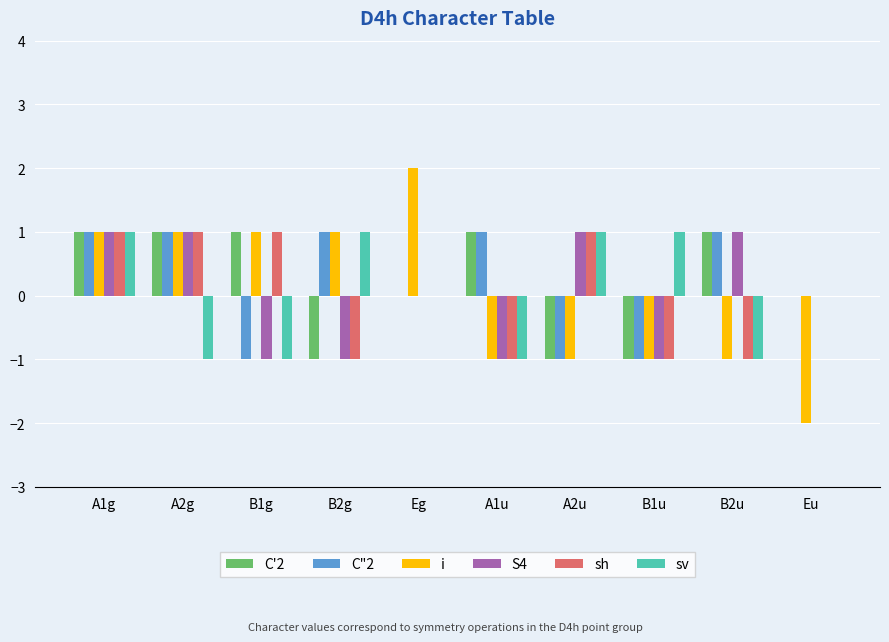

Which series changed the most between A2g and Eu?

i